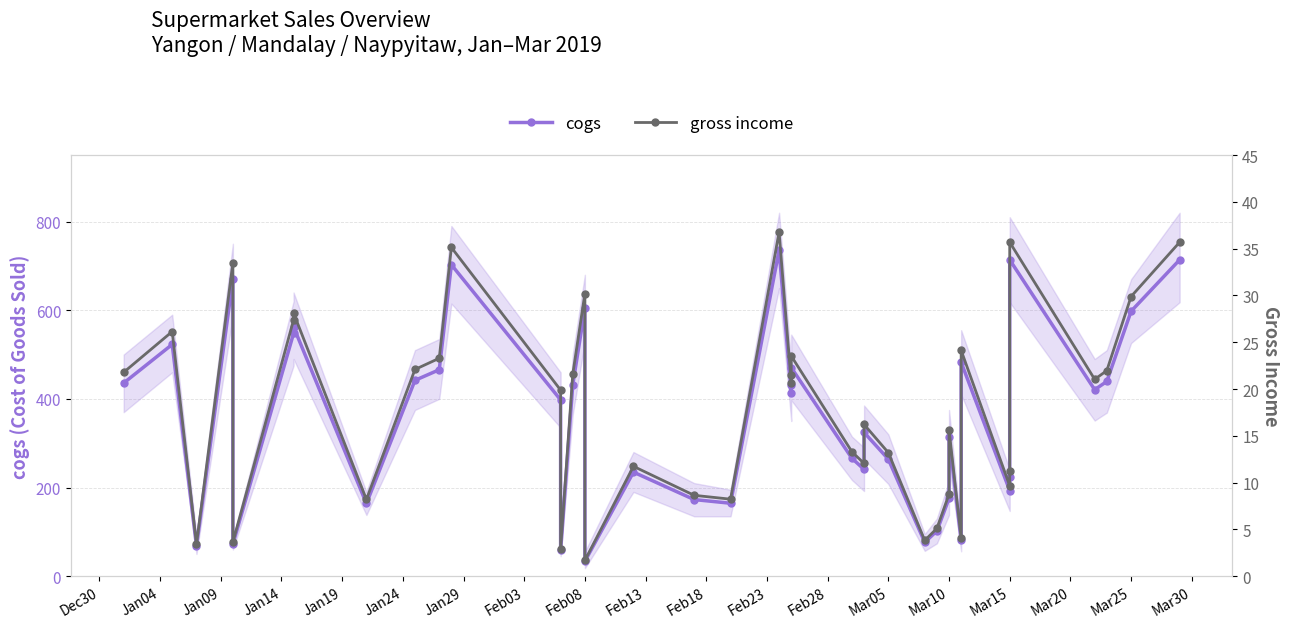

How many values in the cogs series are below 413?

20